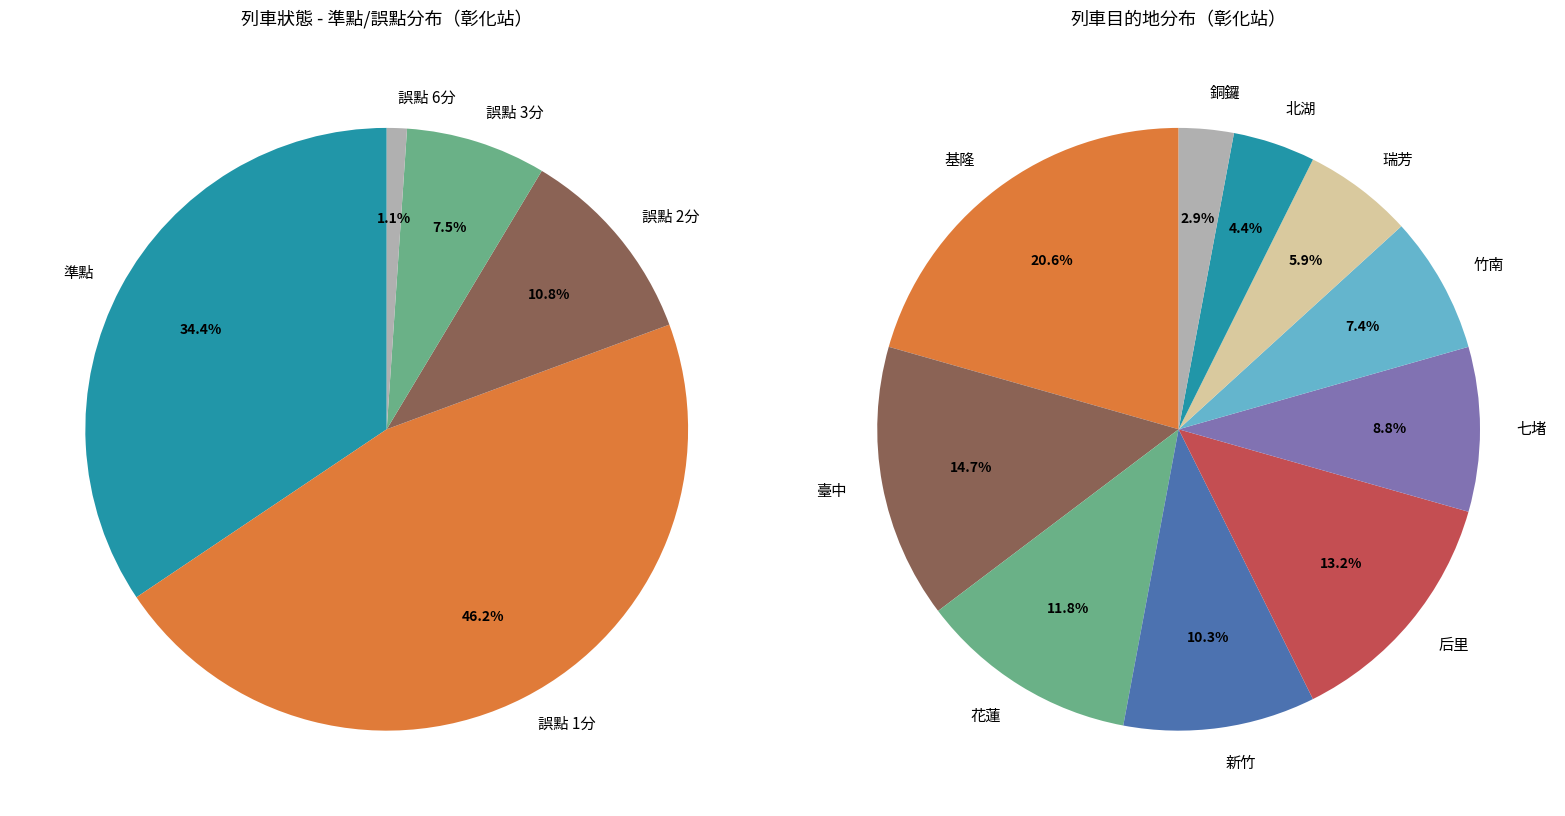

To the nearest percent, what is the average slice percentage?

20%